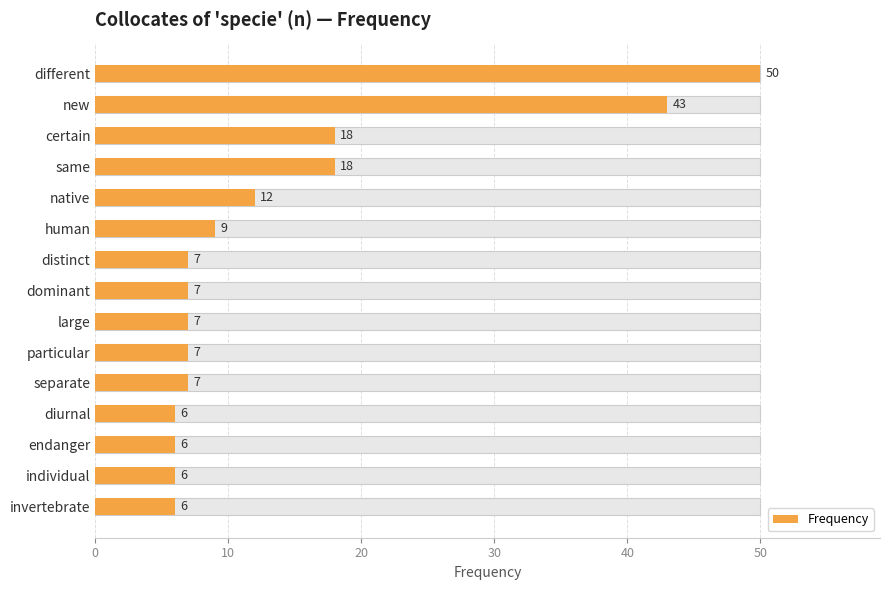

How many bars are there in total?

15